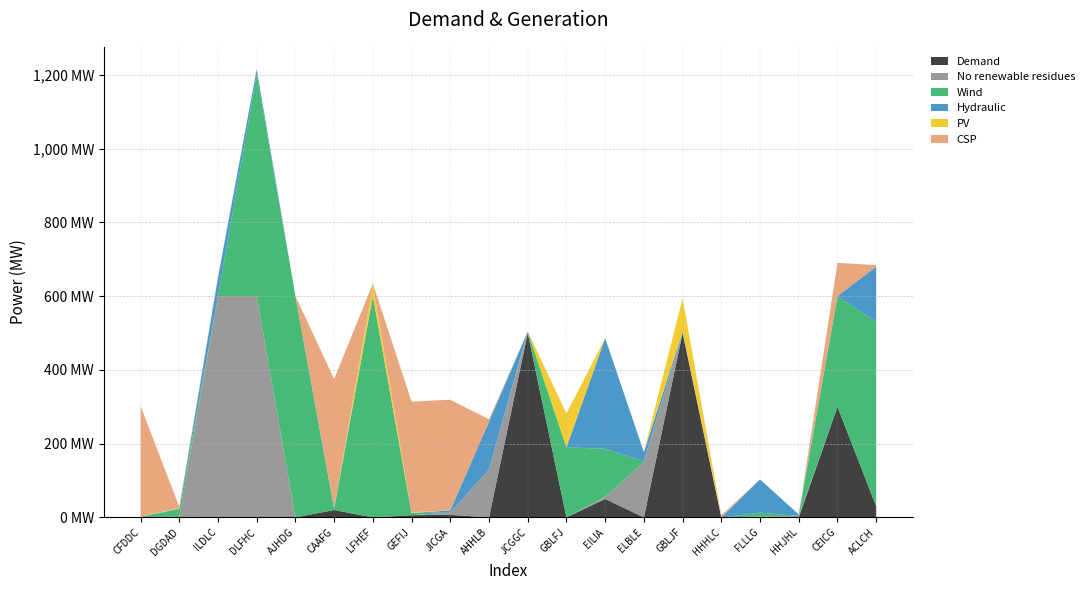

Reading left to right, what are all the values shown in this chart?

col_31: 2	2	0	0	0	20	0	6	7	0	500	0	50	0	500	0	0	0	300	30
col_4: 0	0	600	600	0	0	0	0	6	130	0	0	6	150	0	0	2	4	0	0
col_28: 0	20	0	600	600	2	600	6	0	0	4	190	130	2	0	0	11	0	300	500
col_7: 0	2	50	15	0	3	0	0	6	130	0	0	300	25	4	0	90	4	0	150
col_11: 0	2	0	0	0	0	30	2	0	0	0	90	0	0	90	0	0	0	0	0
col_14: 300	3	3	0	0	350	4	300	300	6	0	2	0	0	0	6	0	0	90	4